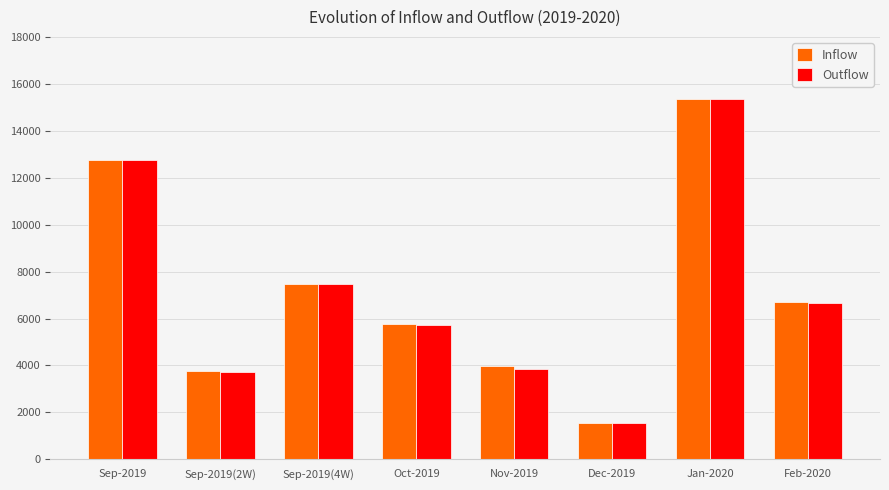

What is the value of the Inflow bar at the 4th from the left?

5763.7